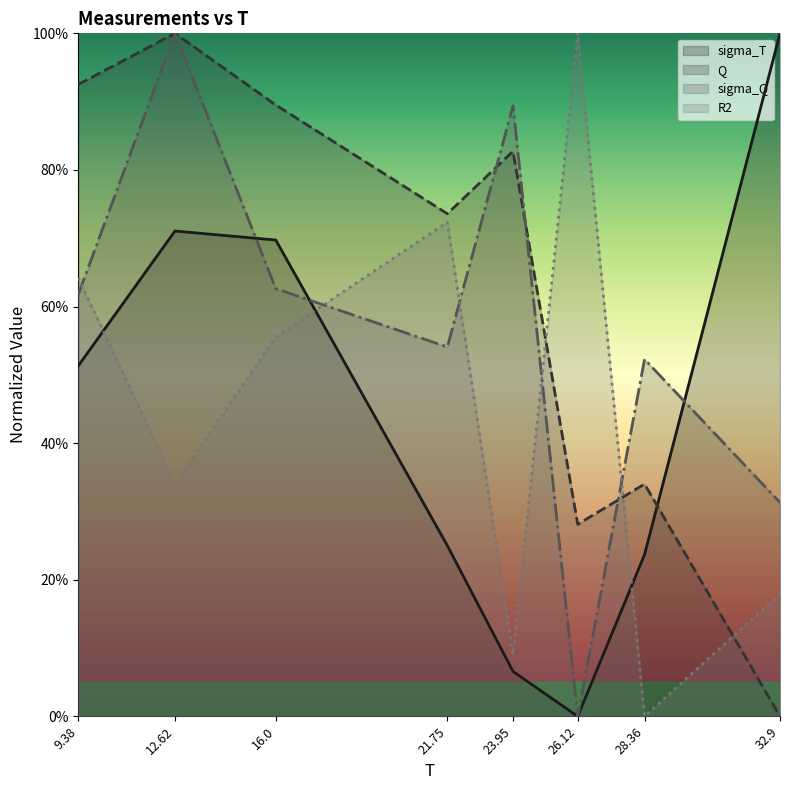

What is the sum of all Q values?

5.0